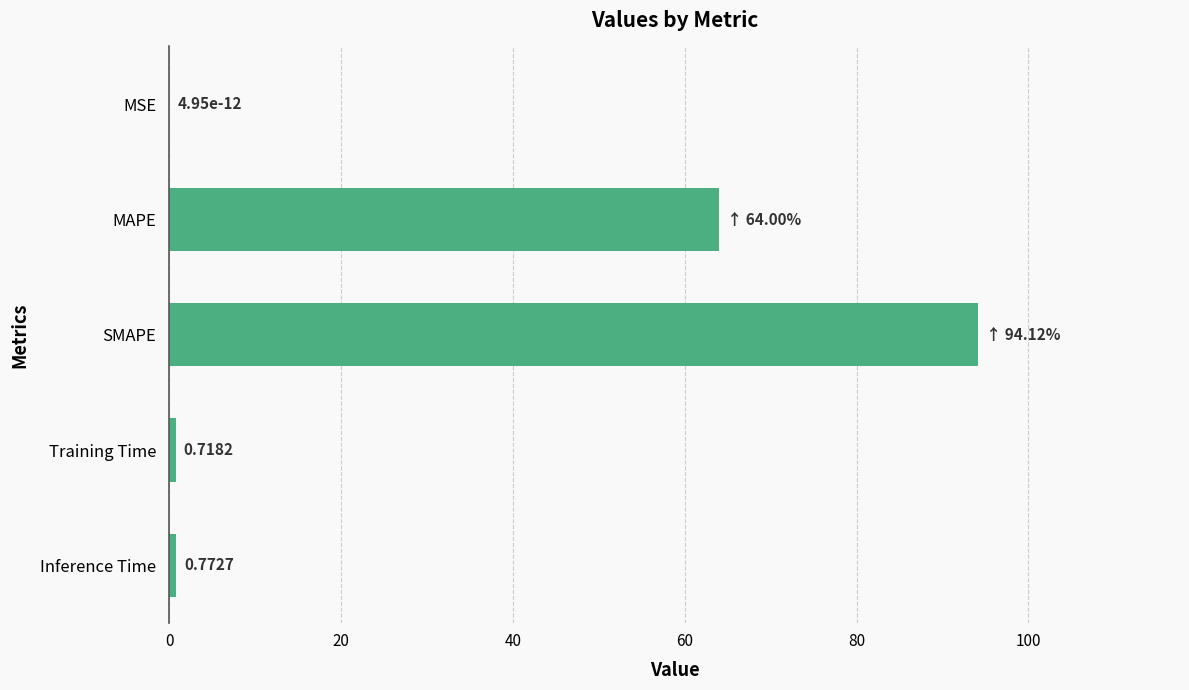

Between Training Time and Inference Time, which is larger?

Inference Time